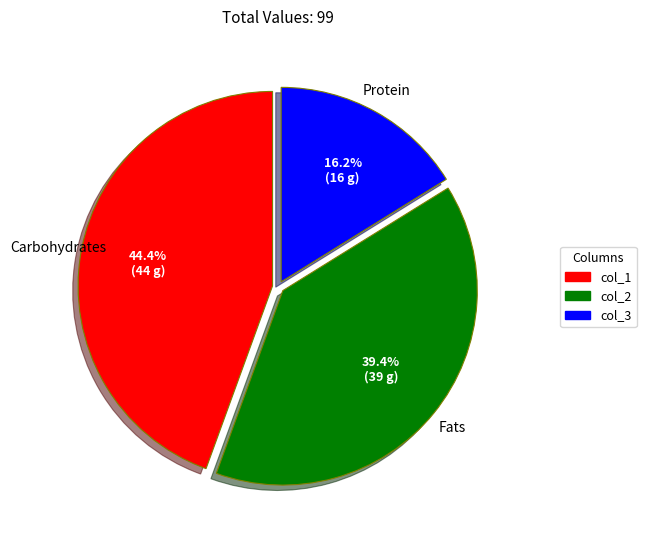

Count the number of slices in the pie.

3